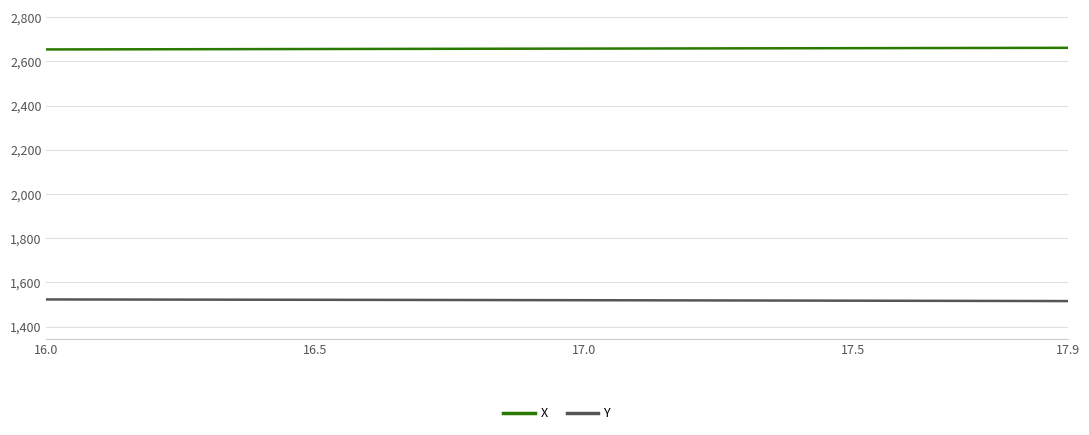

True or false: Y and X intersect in this chart.

False